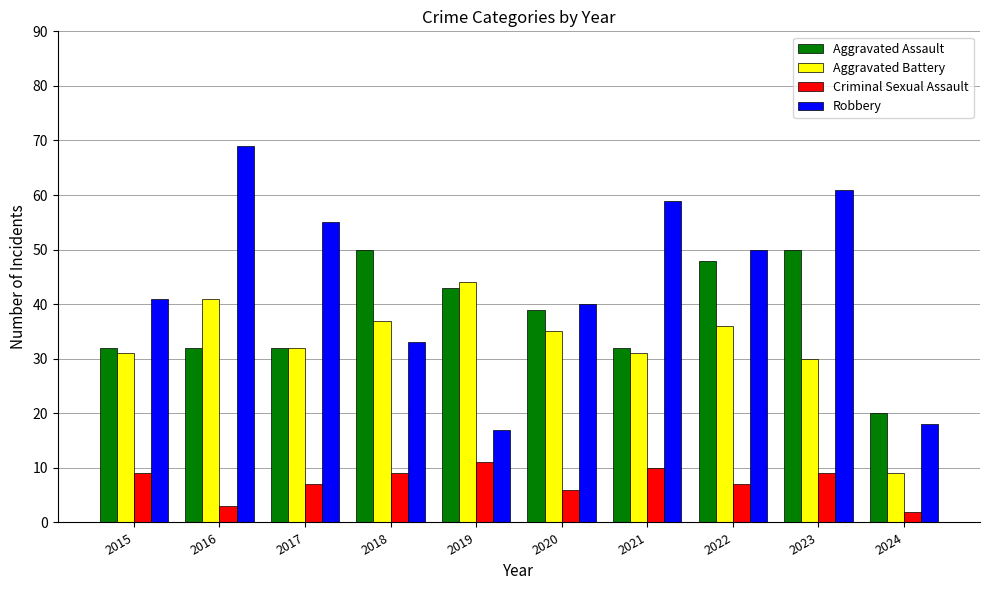

What is the lowest value of the Criminal Sexual Assault series?

2